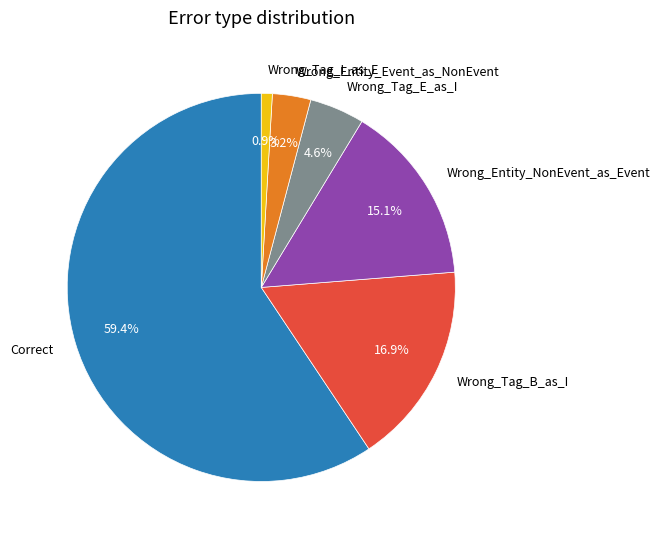

To the nearest percent, what percentage of the pie is Wrong_Entity_Event_as_NonEvent?

3%